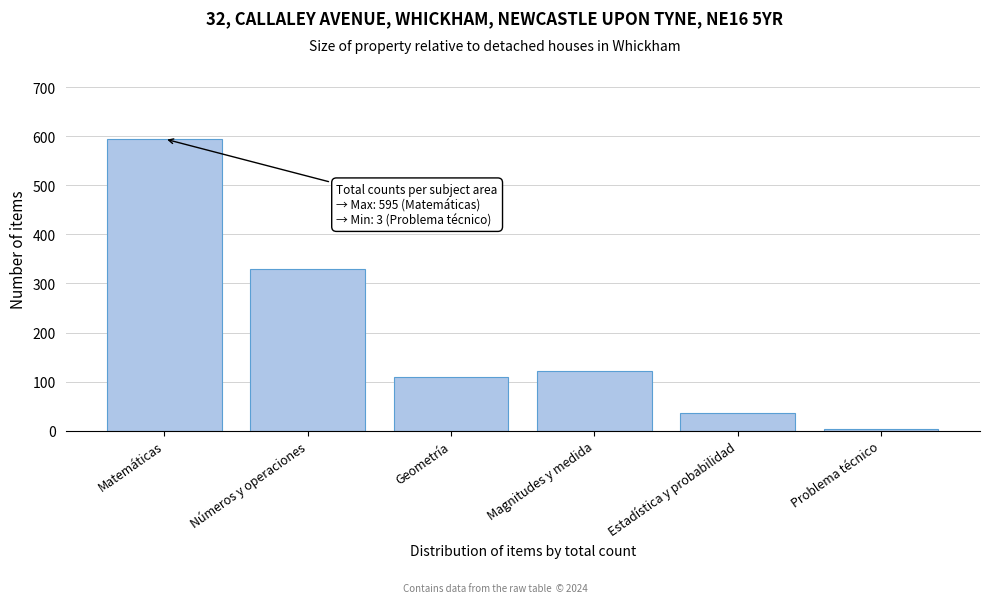

Reading left to right, what are all the values shown in this chart?

595	329	109	121	36	3